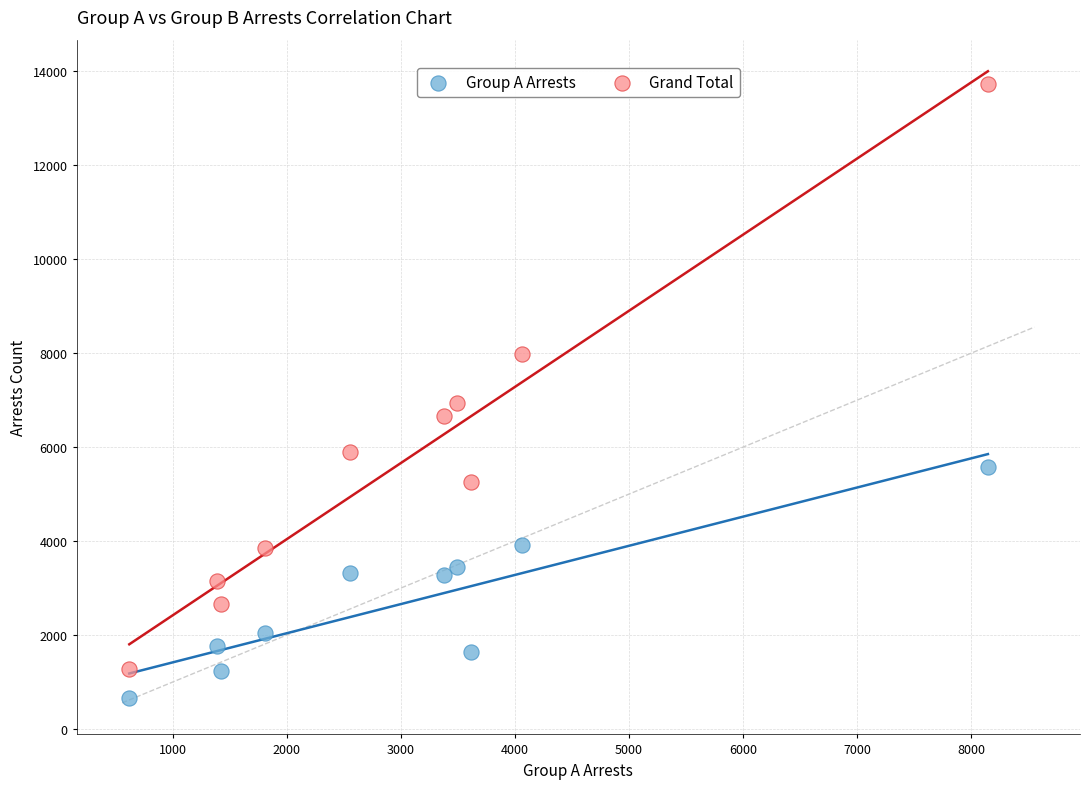

Across all data points, what is the range of Y values (max minus min)?

13071